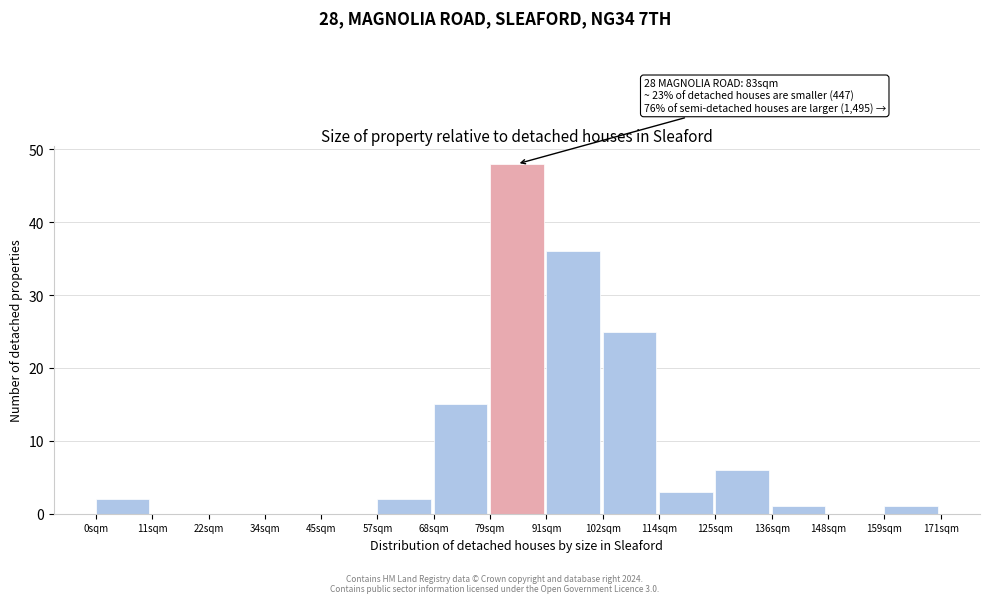

Over which range of the x-axis is the bar tallest?

79.8 to 91.2